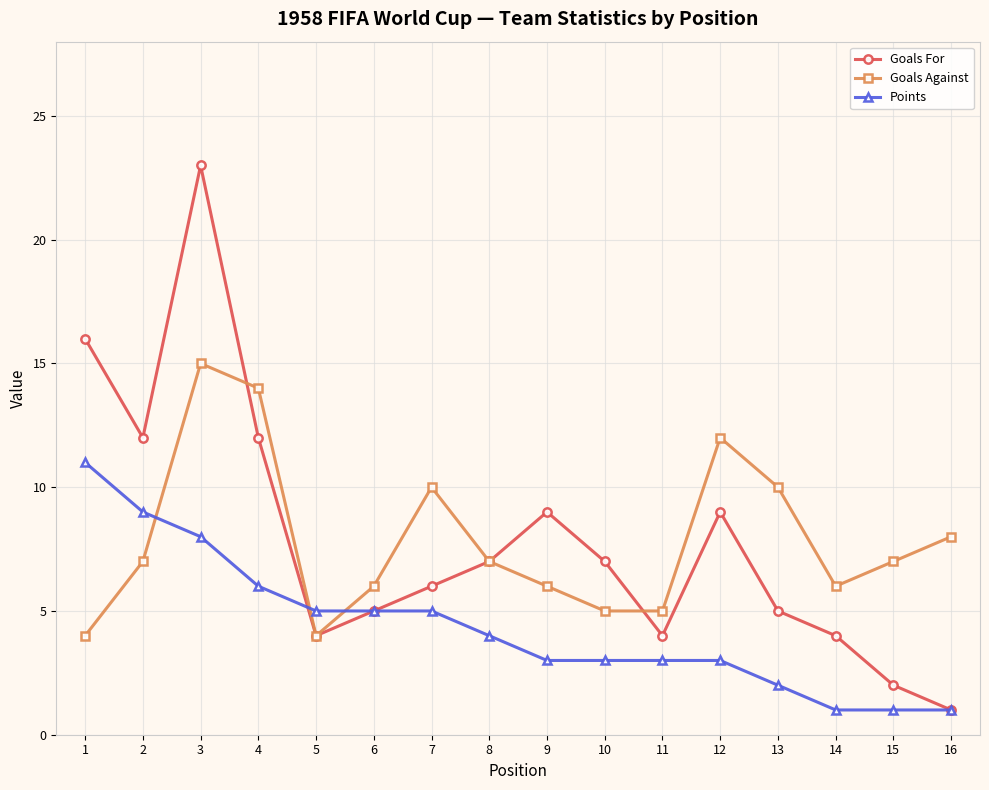

List the series in order of their peak value, highest first.

Goals For, Goals Against, Points